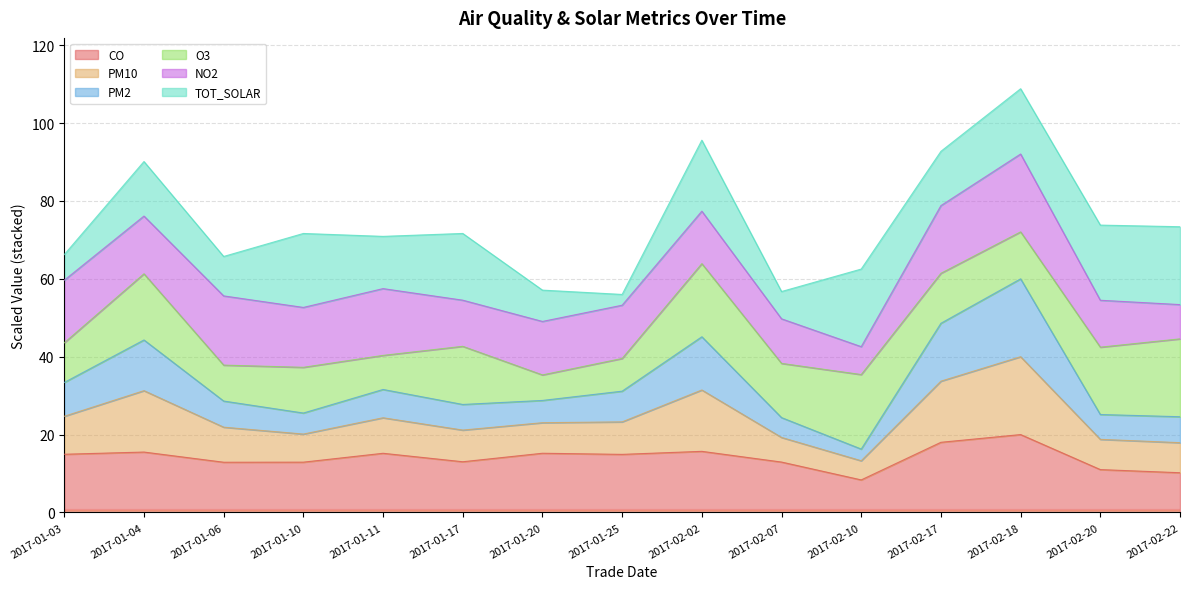

True or false: CO has a value of 6.2 at 2017-01-10.

False